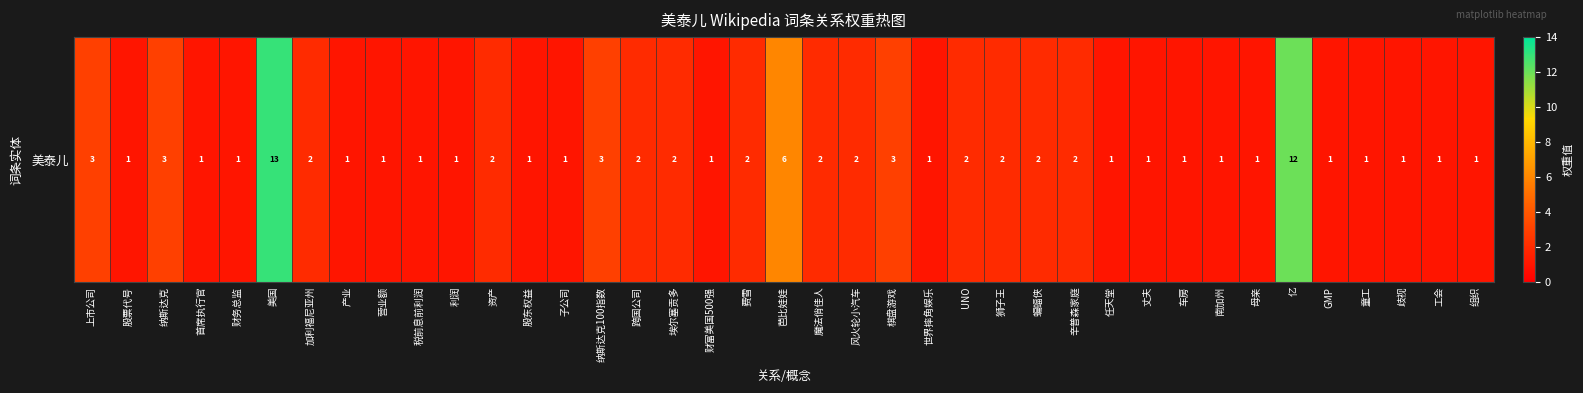

Count the number of values greater than 1.

18